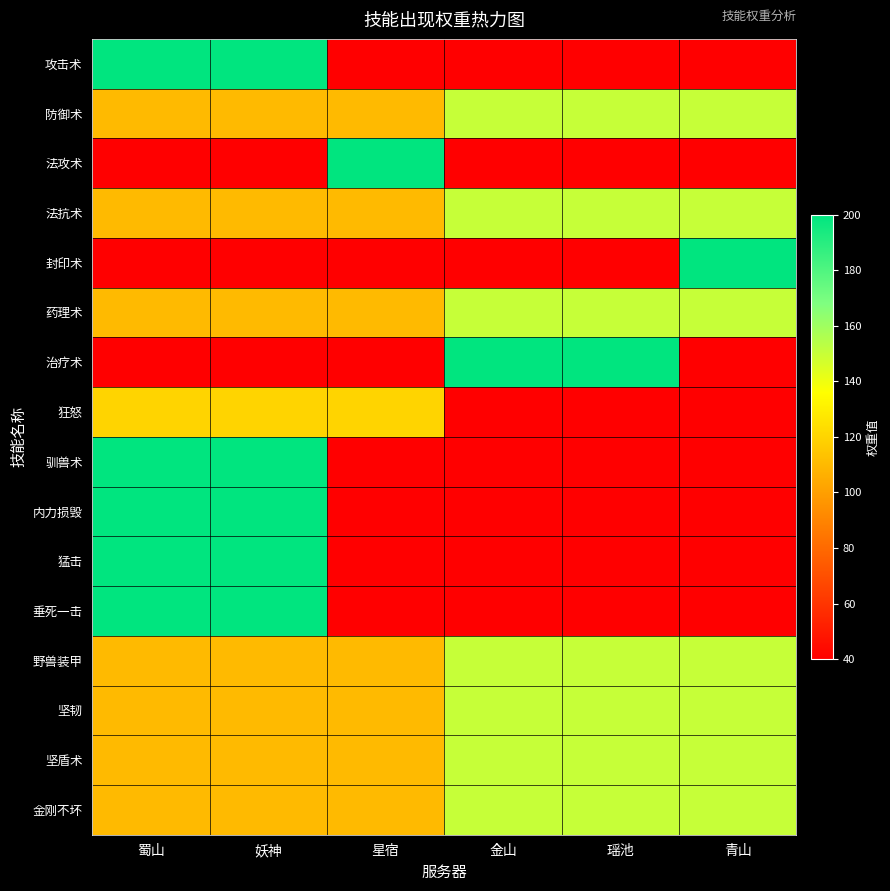

Reading right to left, what are all the values shown in this chart?

攻击术: 青山=40	瑶池=40	金山=40	星宿=40	妖神=200	蜀山=200
防御术: 青山=150	瑶池=150	金山=150	星宿=110	妖神=110	蜀山=110
法攻术: 青山=40	瑶池=40	金山=40	星宿=200	妖神=40	蜀山=40
法抗术: 青山=150	瑶池=150	金山=150	星宿=110	妖神=110	蜀山=110
封印术: 青山=200	瑶池=40	金山=40	星宿=40	妖神=40	蜀山=40
药理术: 青山=150	瑶池=150	金山=150	星宿=110	妖神=110	蜀山=110
治疗术: 青山=40	瑶池=200	金山=200	星宿=40	妖神=40	蜀山=40
狂怒: 青山=40	瑶池=40	金山=40	星宿=120	妖神=120	蜀山=120
驯兽术: 青山=40	瑶池=40	金山=40	星宿=40	妖神=200	蜀山=200
内力损毁: 青山=40	瑶池=40	金山=40	星宿=40	妖神=200	蜀山=200
猛击: 青山=40	瑶池=40	金山=40	星宿=40	妖神=200	蜀山=200
垂死一击: 青山=40	瑶池=40	金山=40	星宿=40	妖神=200	蜀山=200
野兽装甲: 青山=150	瑶池=150	金山=150	星宿=110	妖神=110	蜀山=110
坚韧: 青山=150	瑶池=150	金山=150	星宿=110	妖神=110	蜀山=110
坚盾术: 青山=150	瑶池=150	金山=150	星宿=110	妖神=110	蜀山=110
金刚不坏: 青山=150	瑶池=150	金山=150	星宿=110	妖神=110	蜀山=110